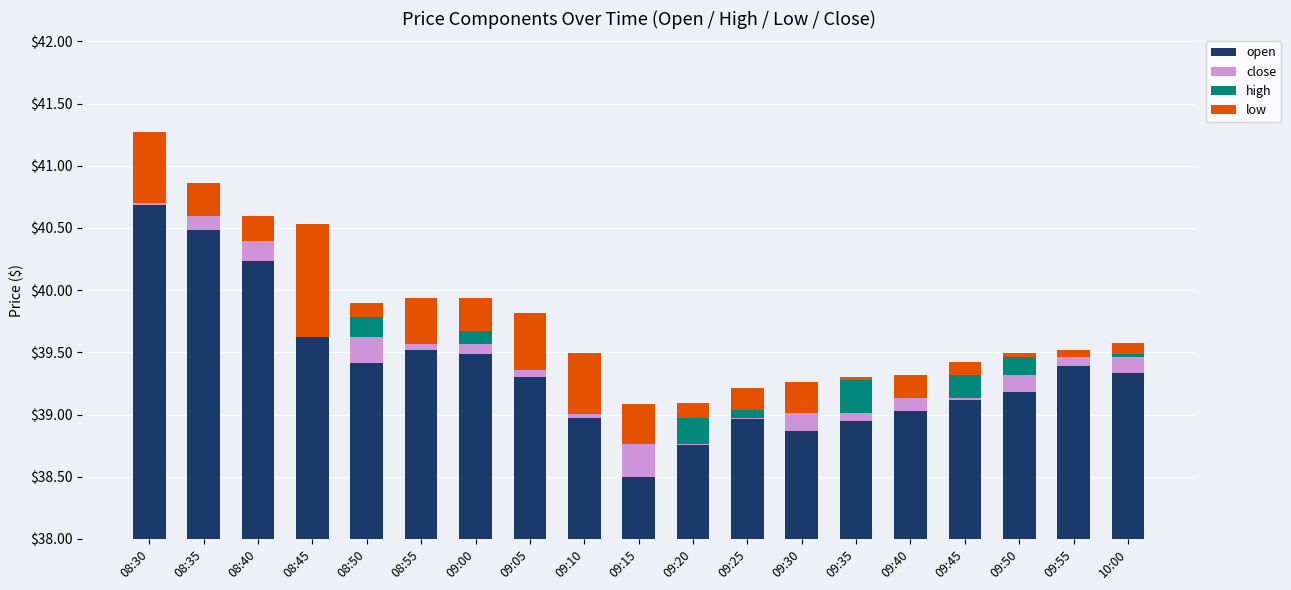

Is it true that close equals 0.1 at 08:55?

False